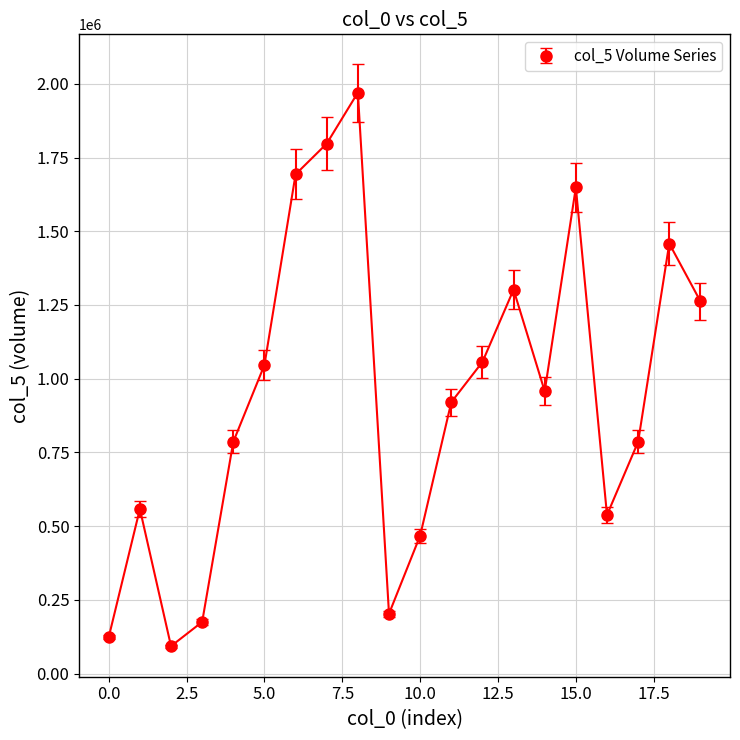

How many points are lower than both their immediate neighbors (excluding endpoints)?

4